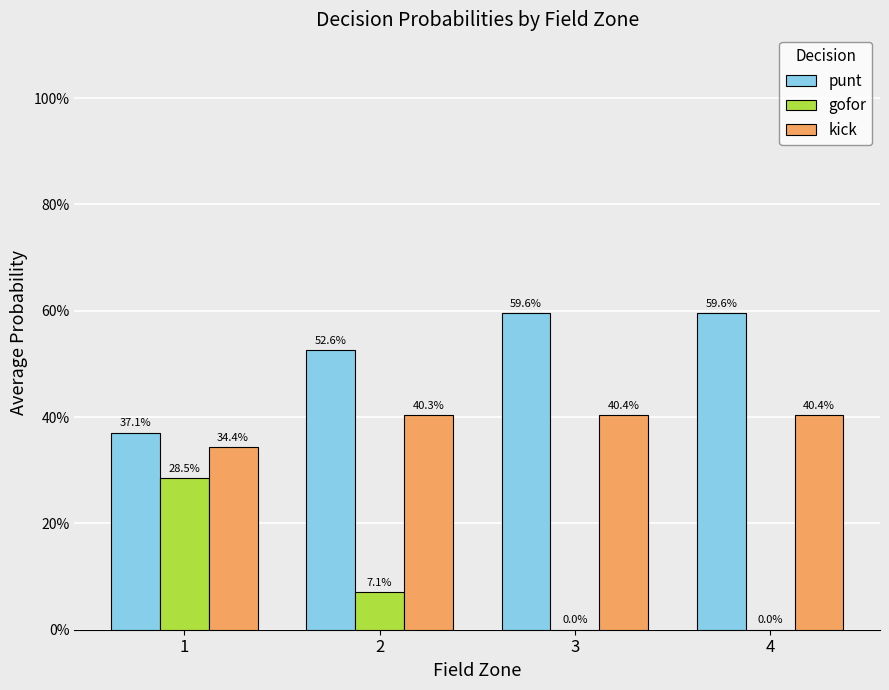

True or false: kick has a value of 0.7 at 2.

False